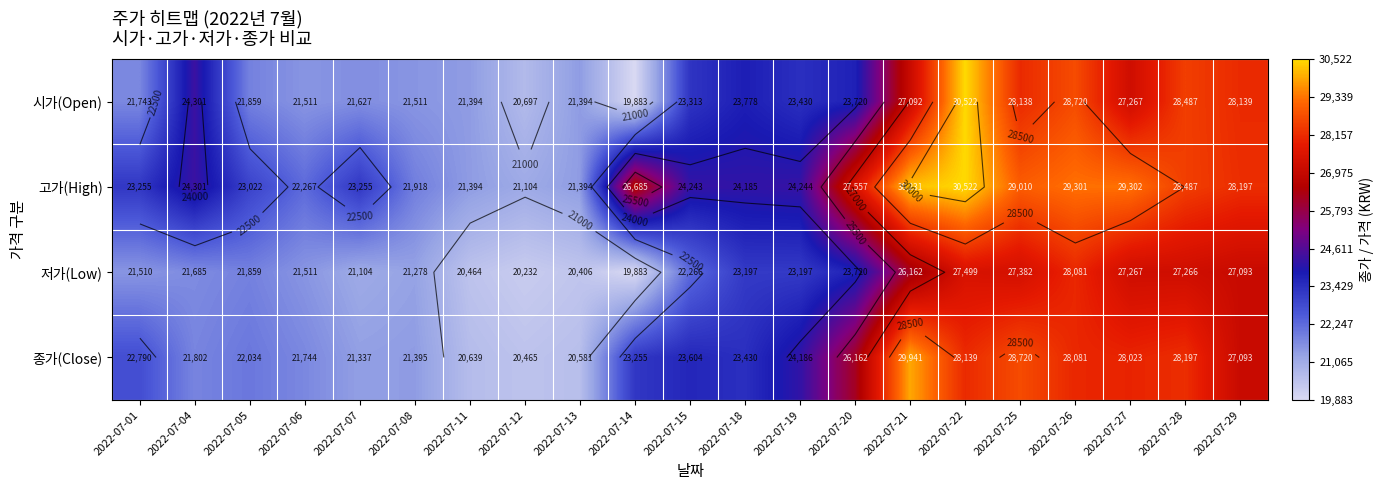

Which category has the lowest value in the 고가(High) series?

2022-07-12